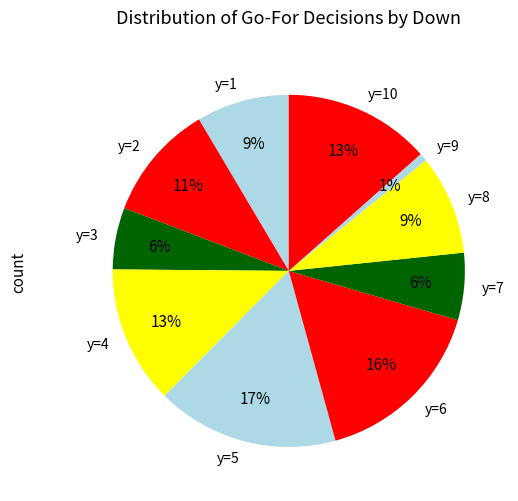

True or false: y=8 accounts for 9% of the total.

True